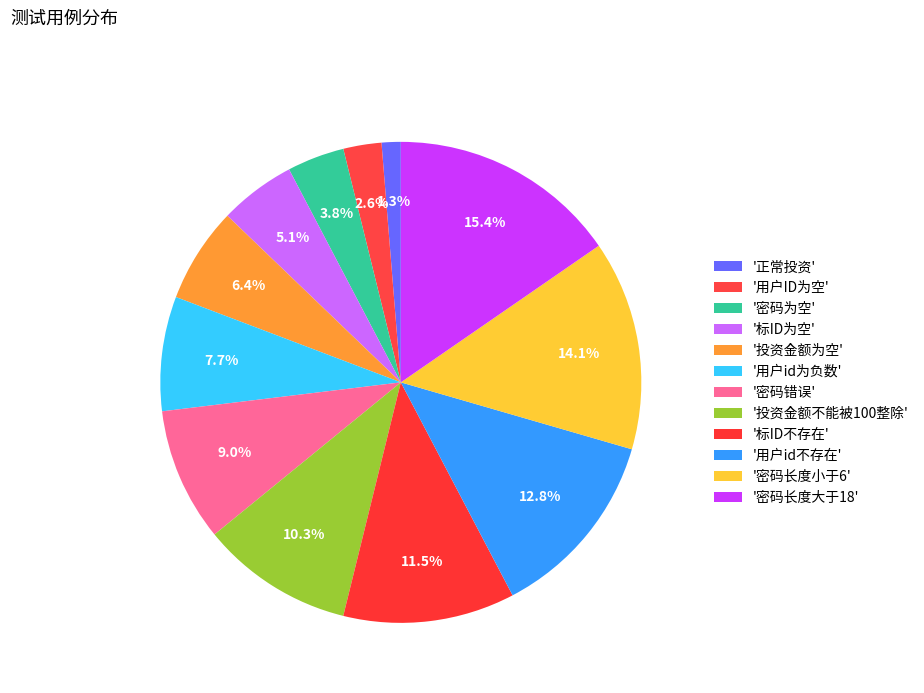

Count the number of slices in the pie.

12